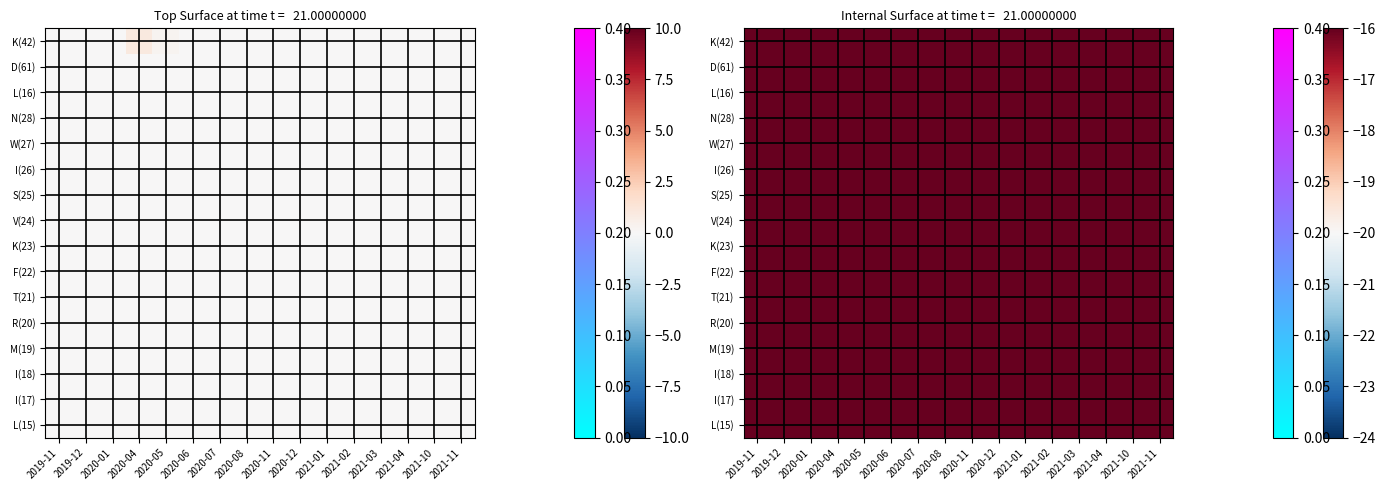

Which series changed the most between 2020-07 and 2020-12?

K(42)